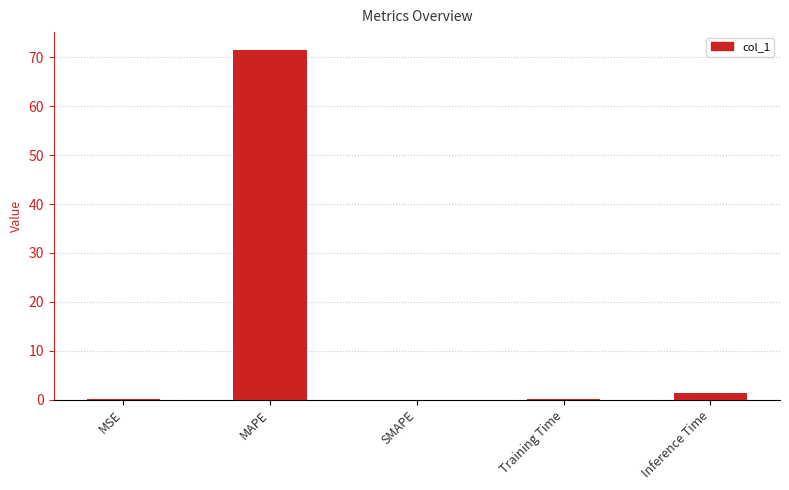

What is the sum of the values at SMAPE and Inference Time?

1.4